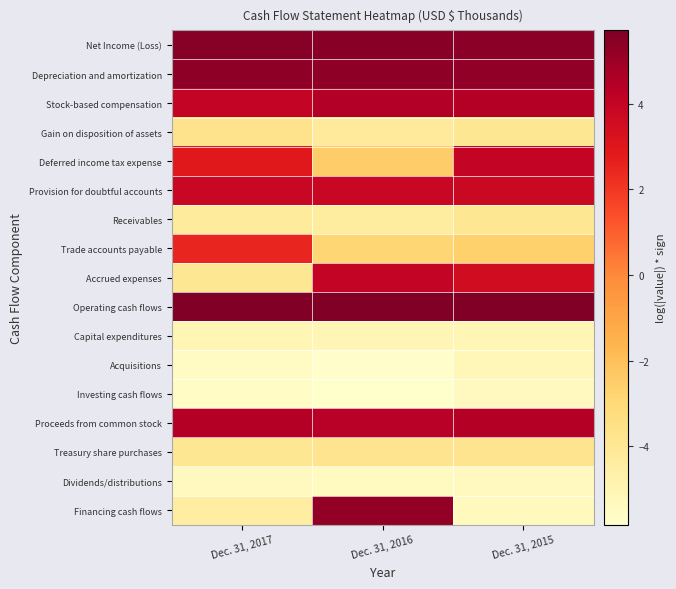

Between Dec. 31, 2015 and Dec. 31, 2016, which is larger?

Dec. 31, 2016